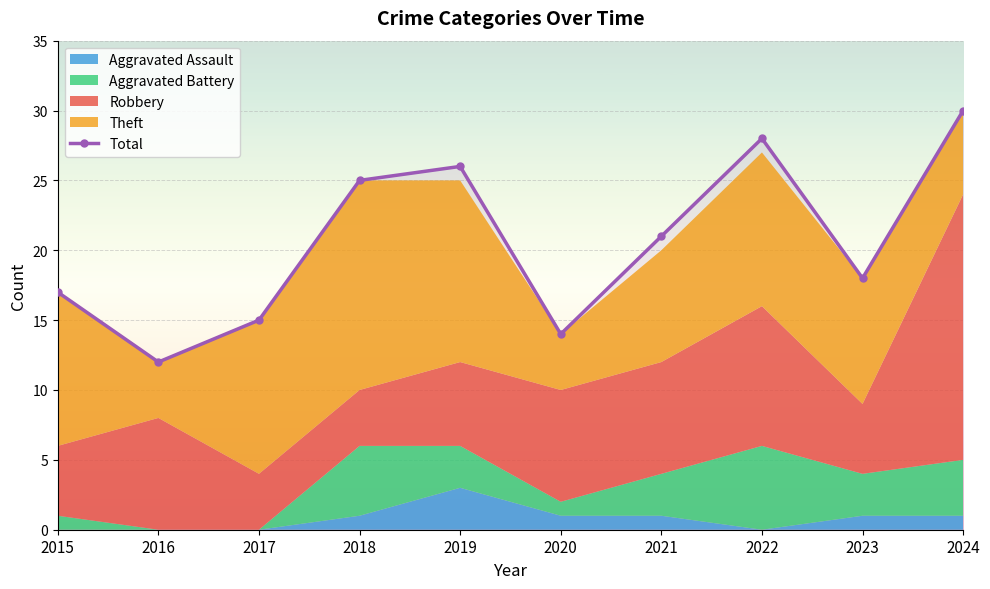

What is the sum of the values at 2015 and 2020?

31